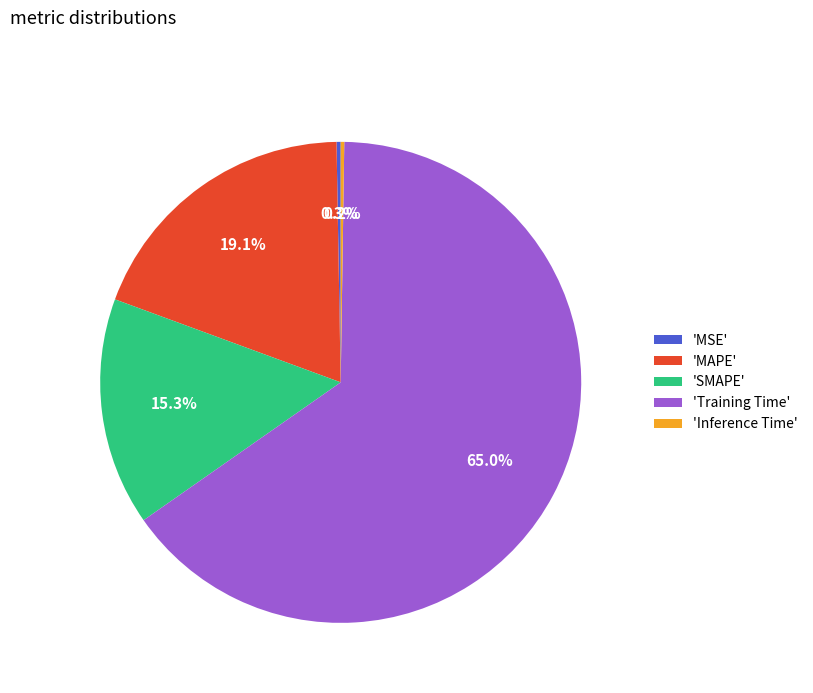

Does any single category account for the majority?

Yes